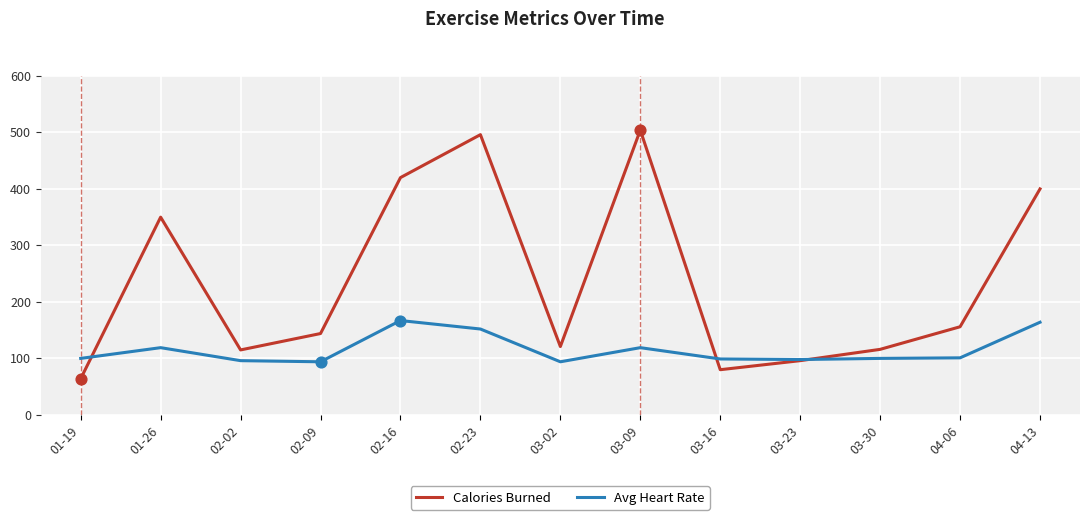

Which series changed the most between 01-19 and 04-06?

Calories Burned